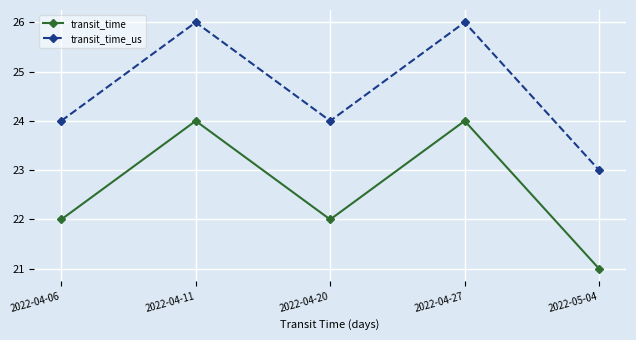

What is the total value across all series at 2022-04-06?

46